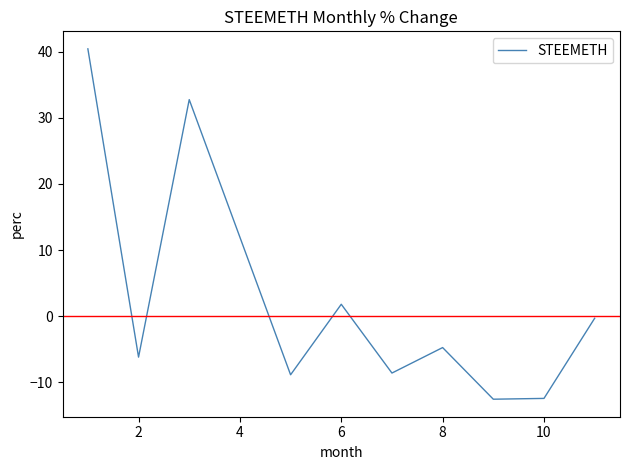

What is the greatest value displayed?

40.4